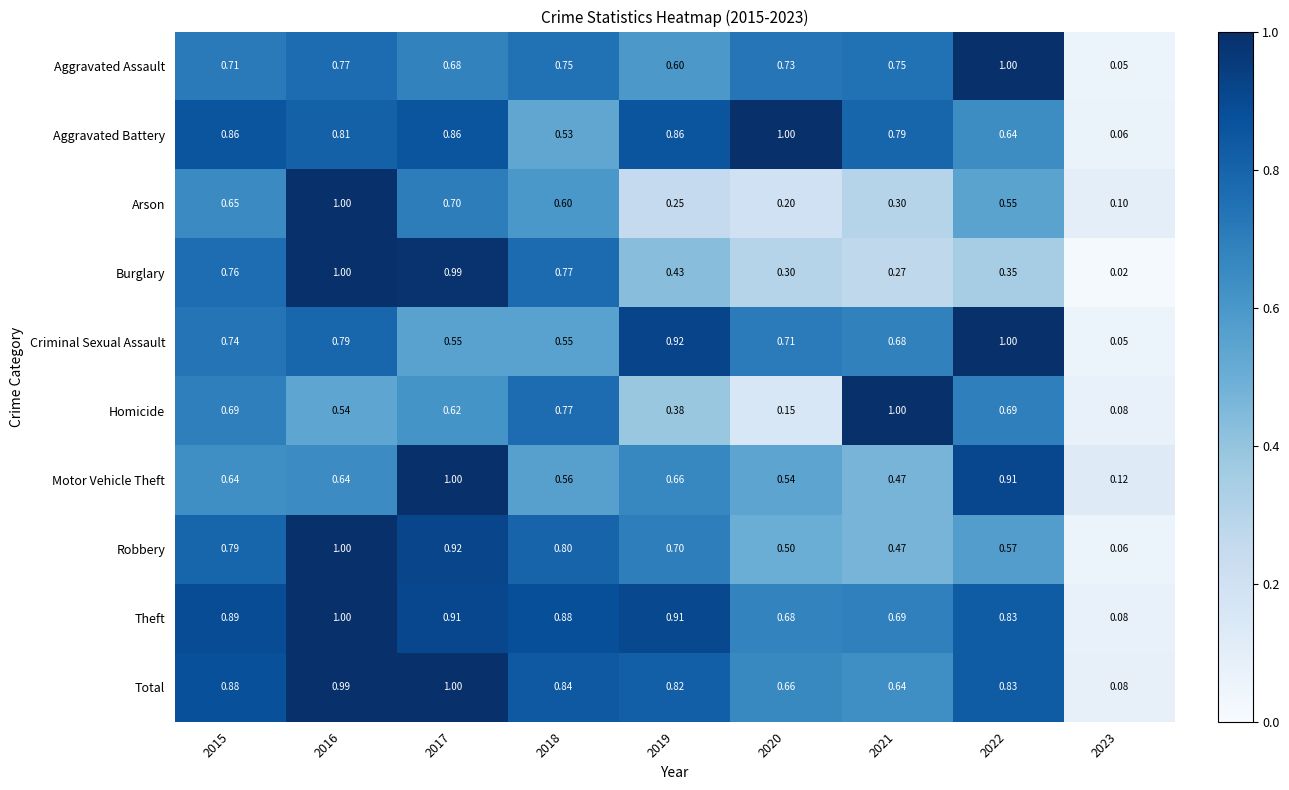

Which series has the largest total across all categories?

Theft